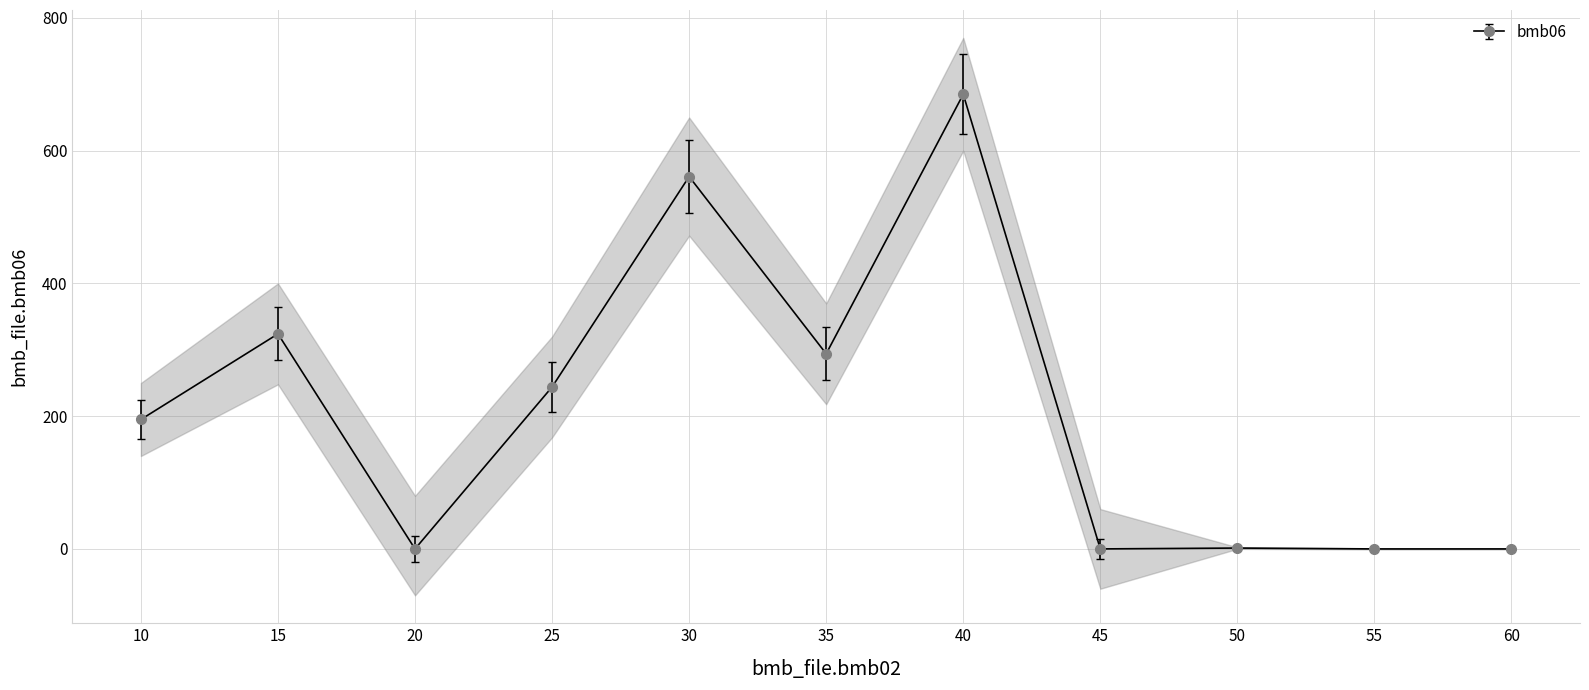

At which category does the data reach its first local peak?

15